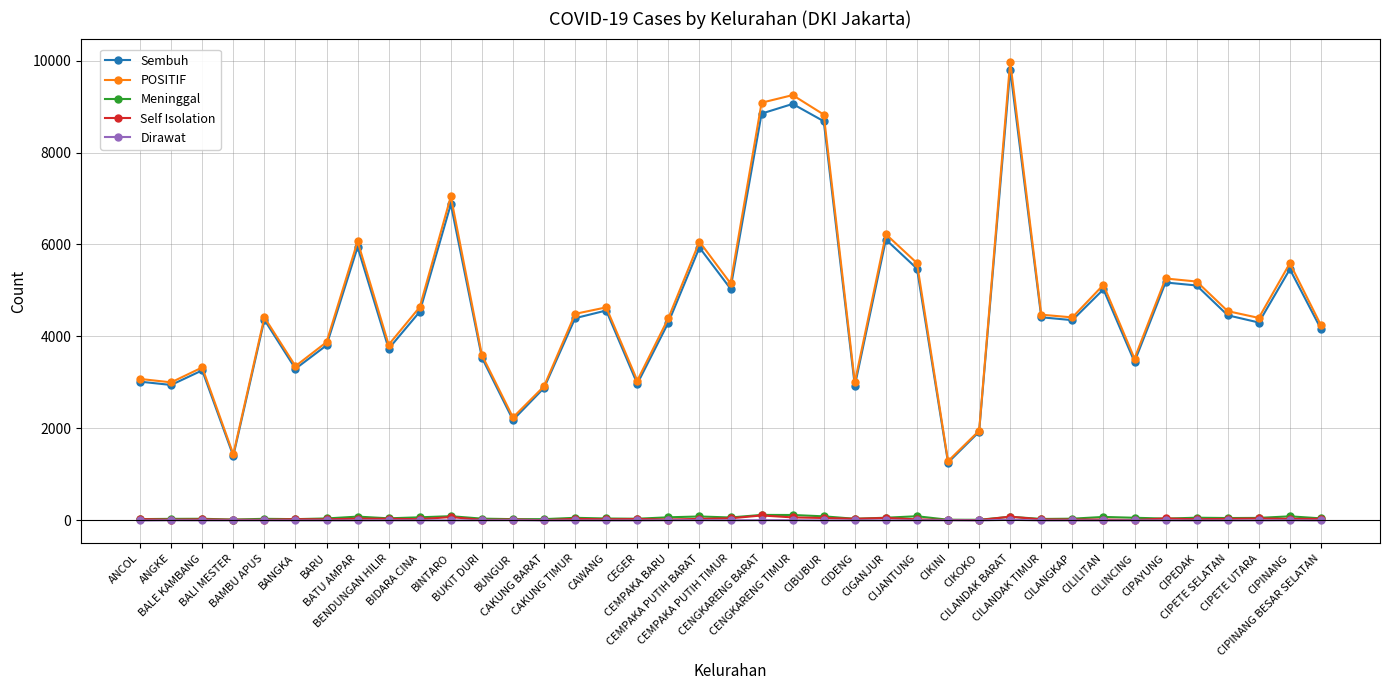

Which series has the largest total across all categories?

POSITIF